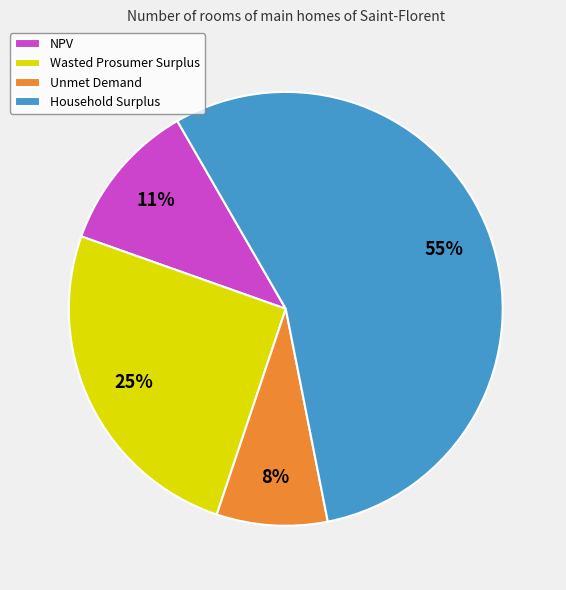

What percentage is the Wasted Prosumer Surplus slice, to the nearest percent?

25%